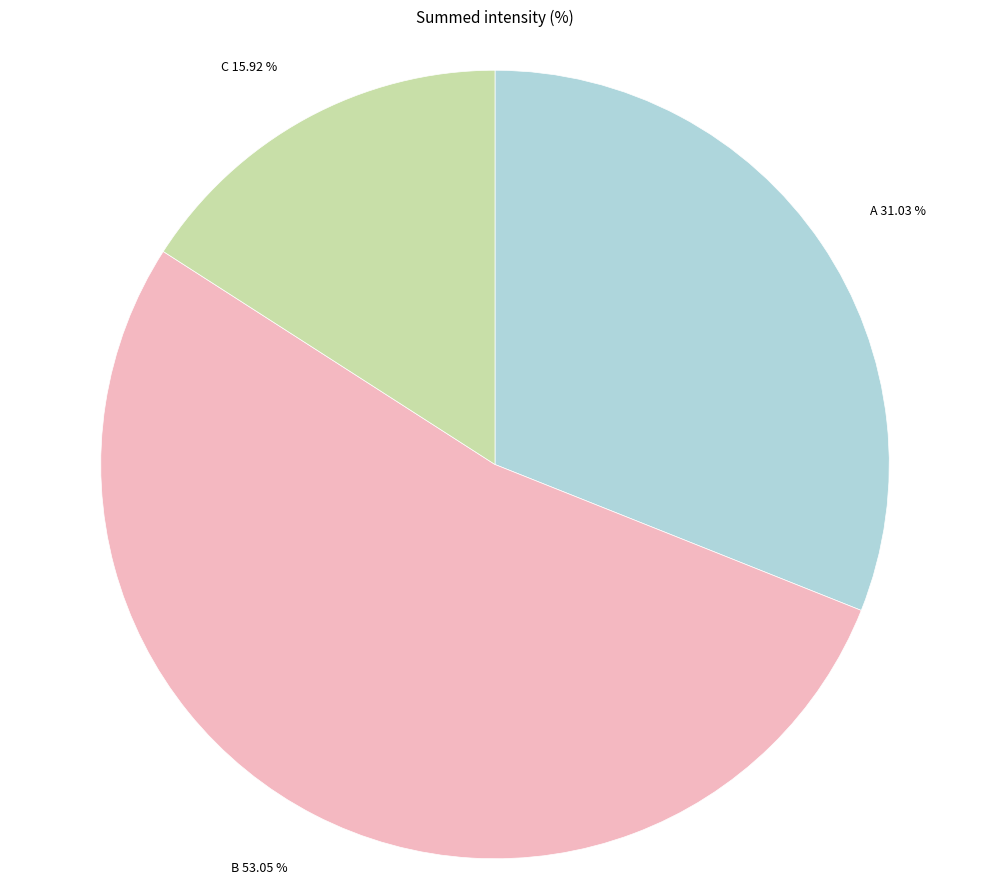

Combined, do A 31.03 % and B 53.05 % account for over 50%?

Yes